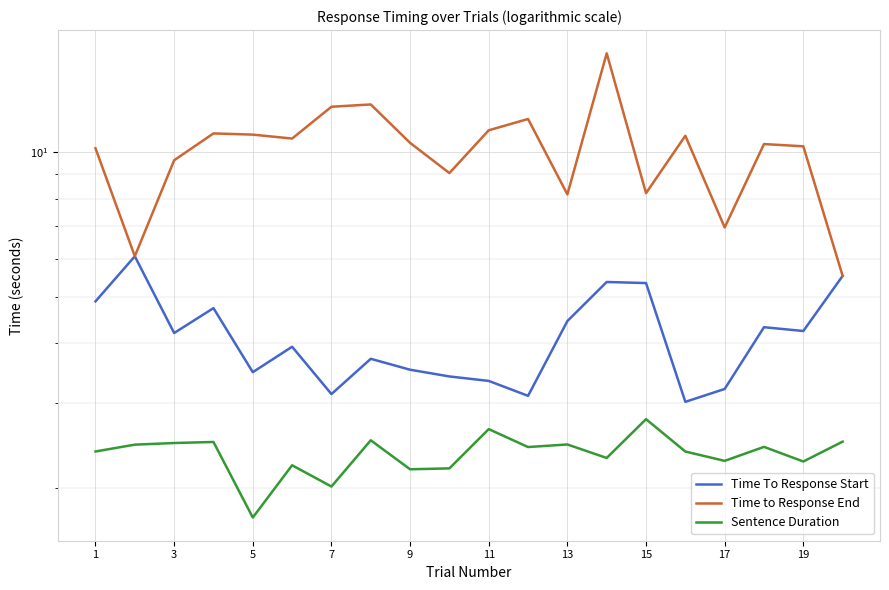

Reading left to right, transcribe all the data shown in this chart.

Time To Response Start: 4.9	6.1	4.2	4.7	3.5	3.9	3.1	3.7	3.5	3.4	3.3	3.1	4.4	5.4	5.3	3.0	3.2	4.3	4.2	5.5
Time to Response End: 10.2	6.1	9.6	10.9	10.9	10.7	12.4	12.6	10.4	9.0	11.1	11.7	8.2	16.0	8.2	10.8	7.0	10.4	10.3	5.5
Sentence Duration: 2.4	2.5	2.5	2.5	1.7	2.2	2.0	2.5	2.2	2.2	2.7	2.4	2.5	2.3	2.8	2.4	2.3	2.4	2.3	2.5